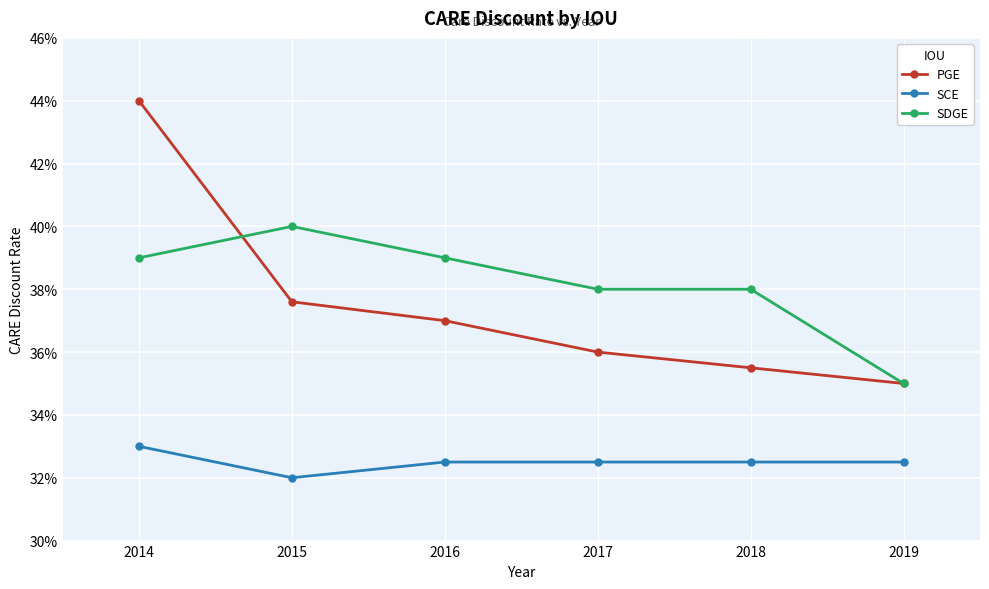

Does the chart have visible grid lines?

Yes